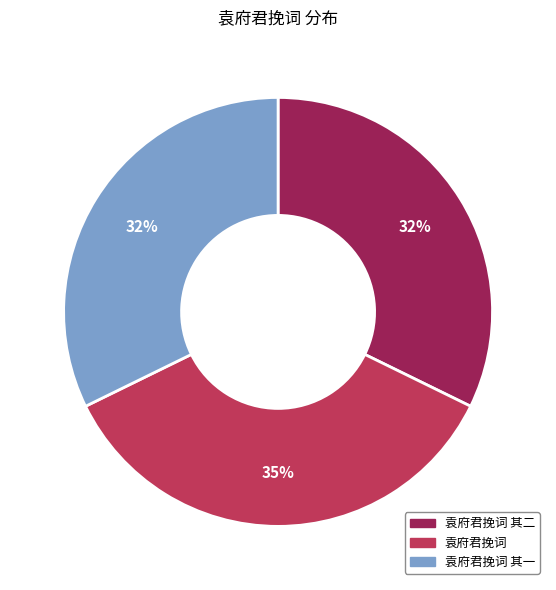

Which has a higher value, 袁府君挽词 or 袁府君挽词 其一?

袁府君挽词